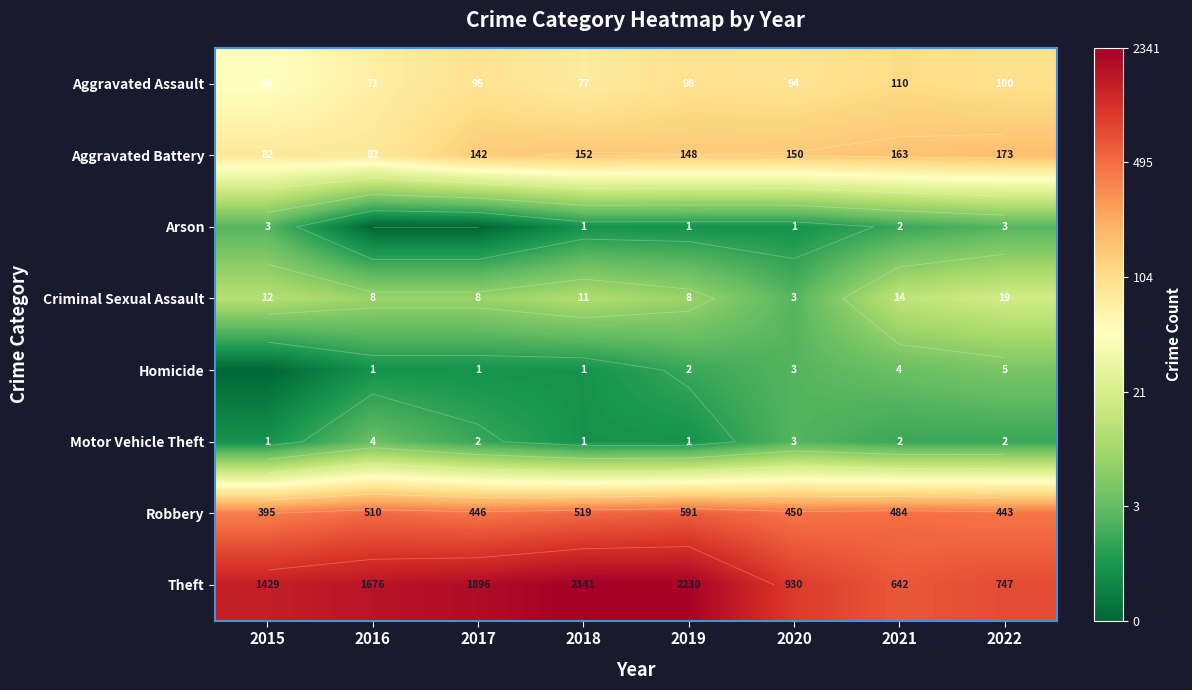

How many categories are shown in the chart?

8